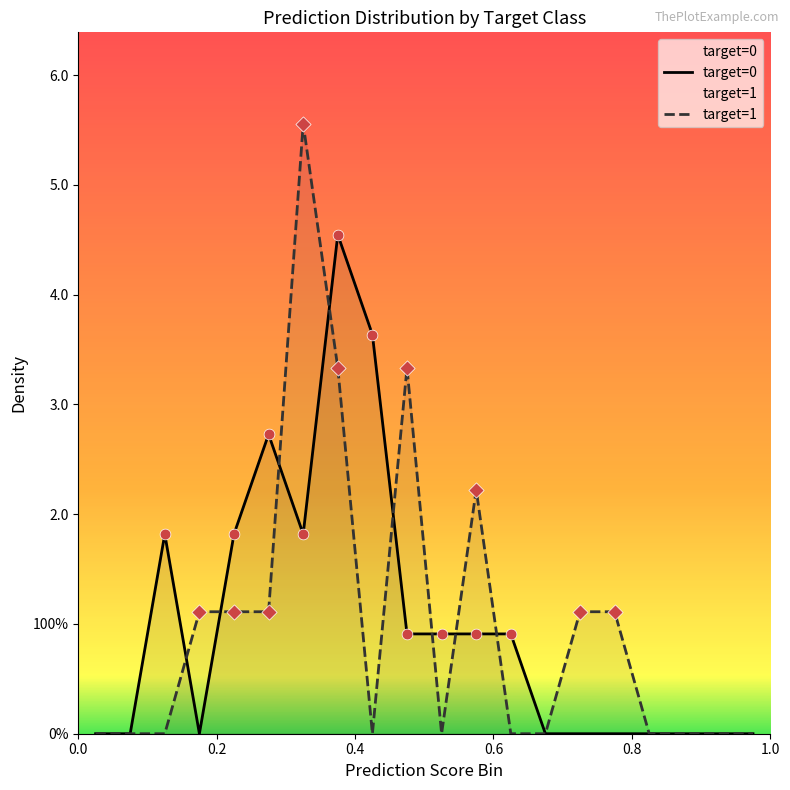

Which series contains the highest Y value?

target=1